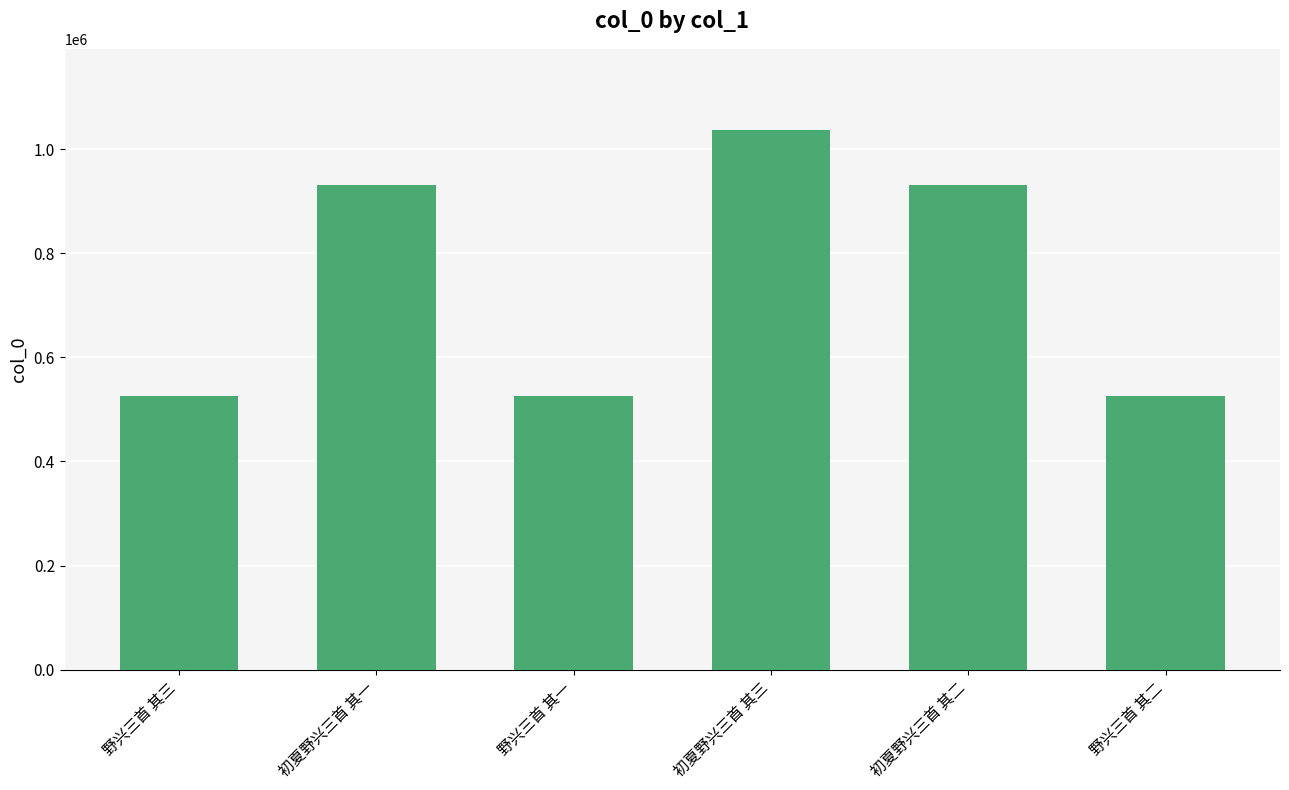

Does the chart contain stacked bars?

No